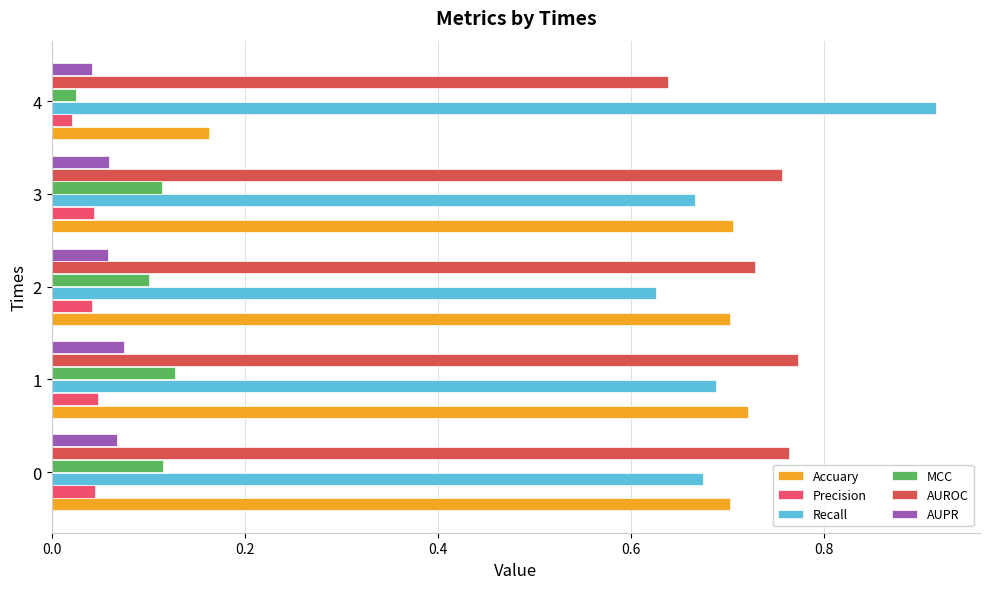

Rank the series by their maximum value, from highest to lowest.

Recall, AUROC, Accuary, MCC, AUPR, Precision